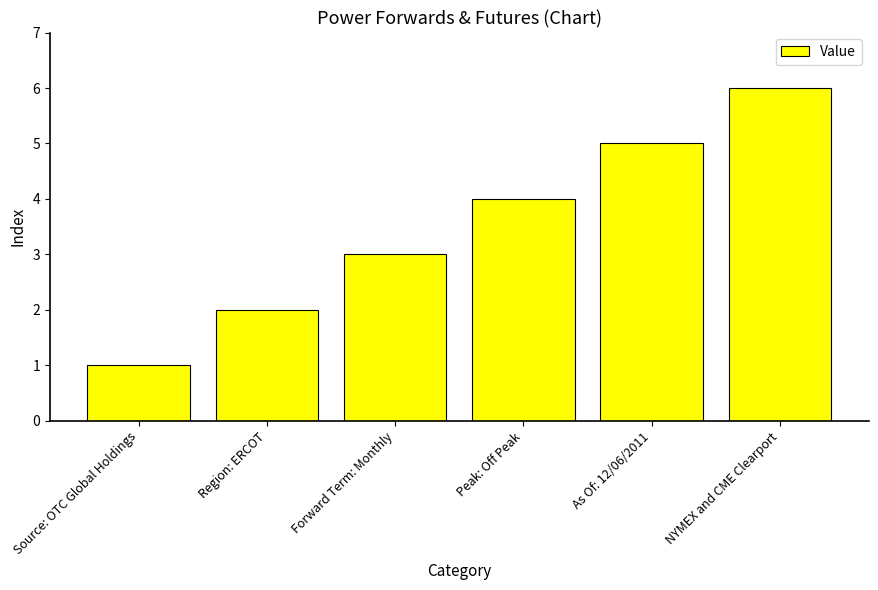

What position from the left is Forward Term: Monthly?

3